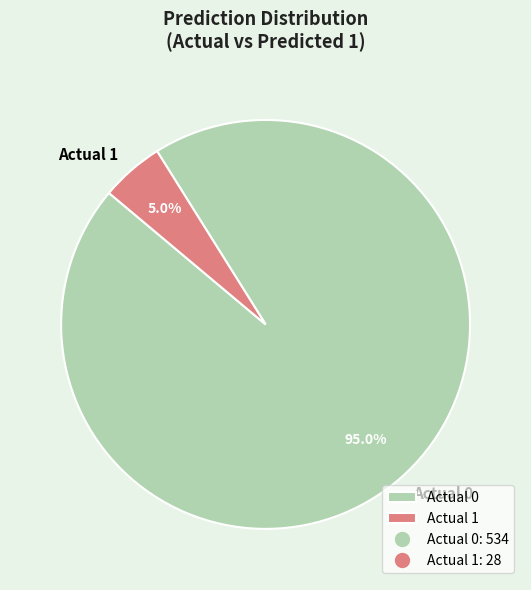

How many slices are in this pie chart?

2